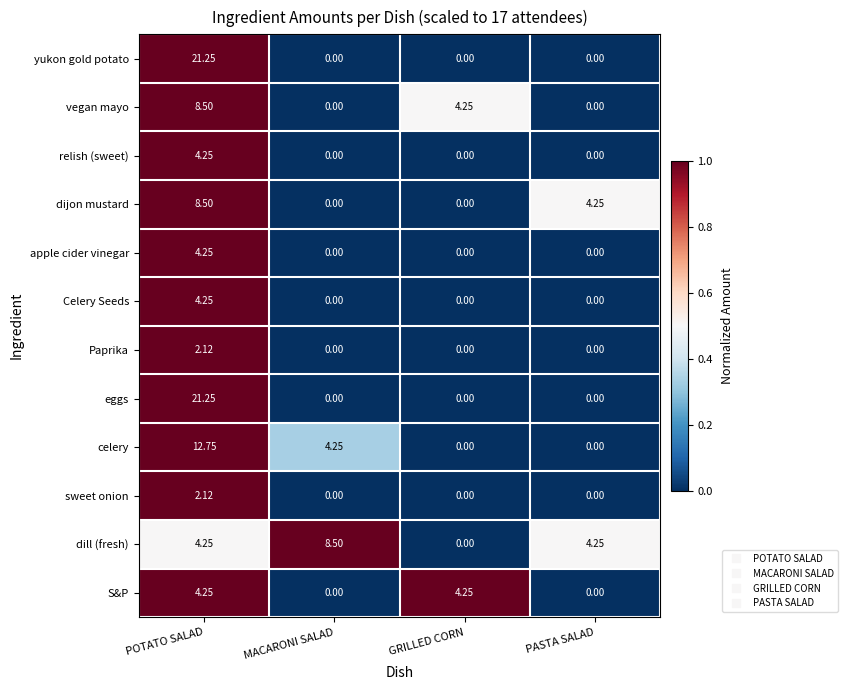

At which label does relish (sweet) reach its peak?

POTATO SALAD